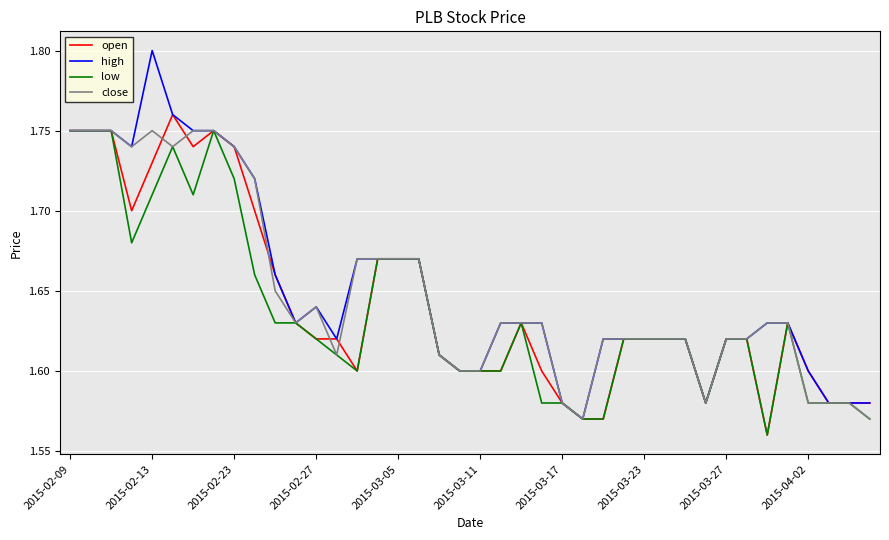

List the series in order of their overall mean, lowest first.

low, open, close, high